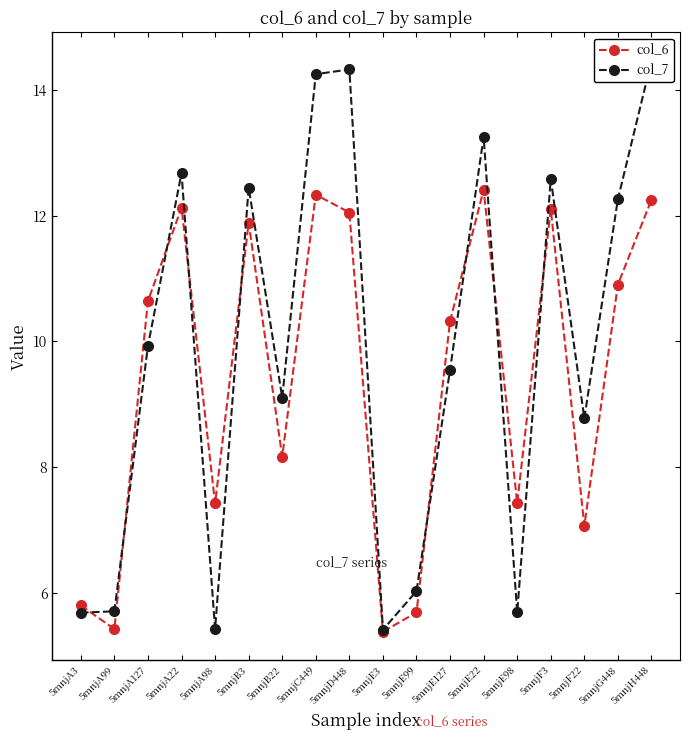

The value of col_6 at 5mnjF22 is 7.1. True or false?

True